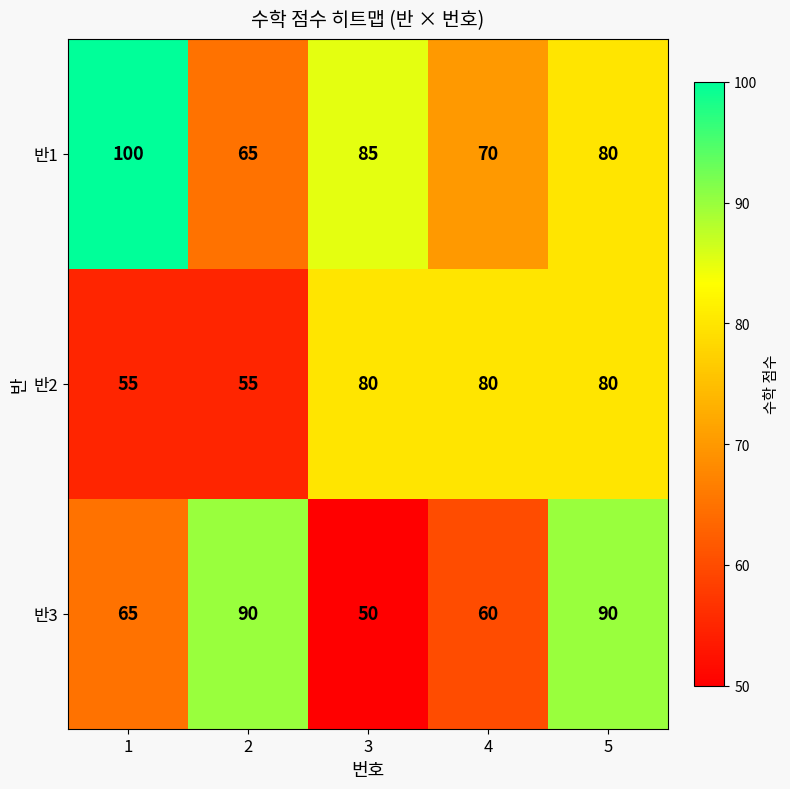

True or false: 반2 has a value of 109 at 3.

False